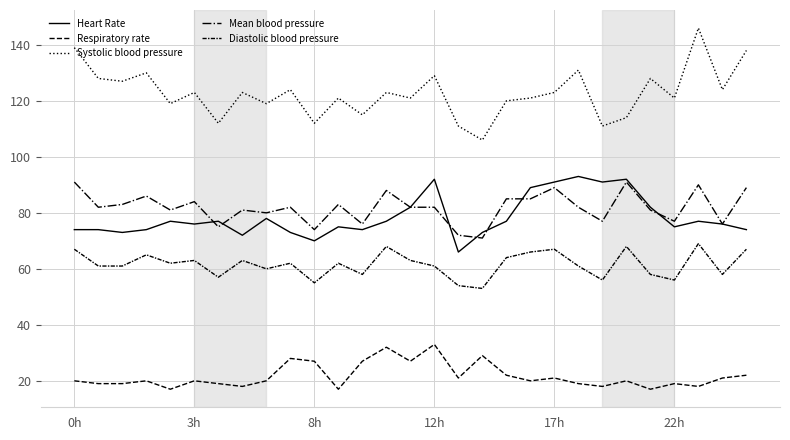

What is the greatest value displayed?

146